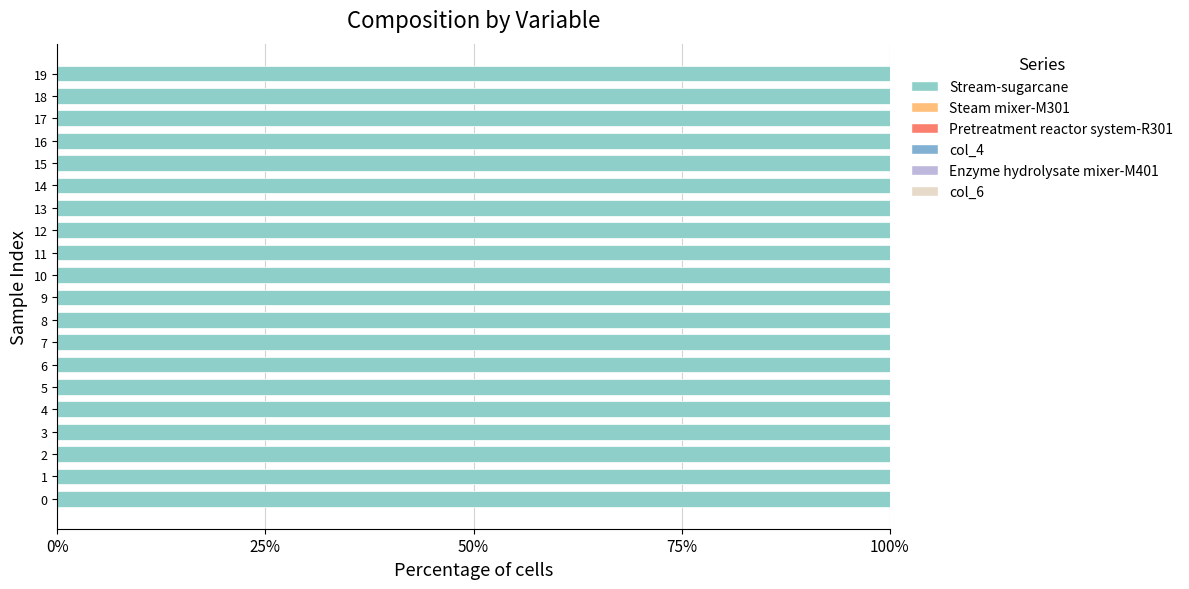

How many distinct data groups are displayed?

6